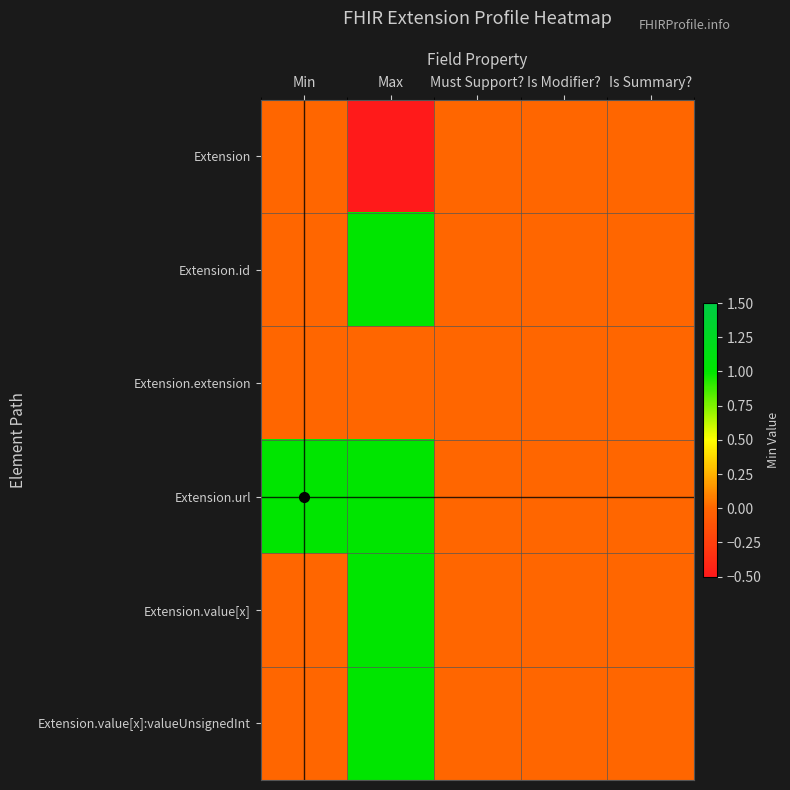

Count the number of data series in this chart.

6